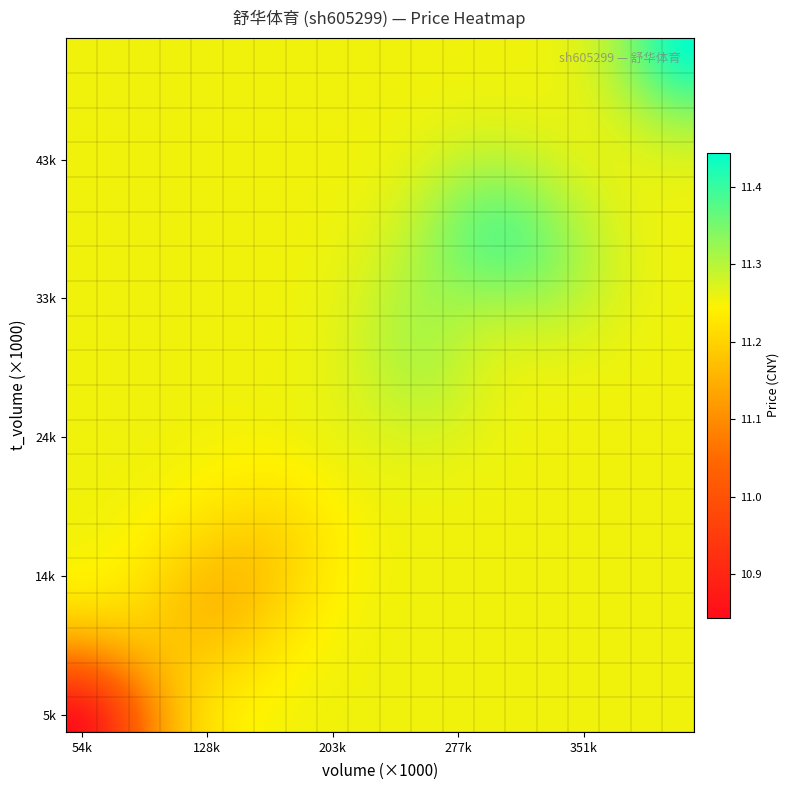

At which category is the sum across all series the highest?

13